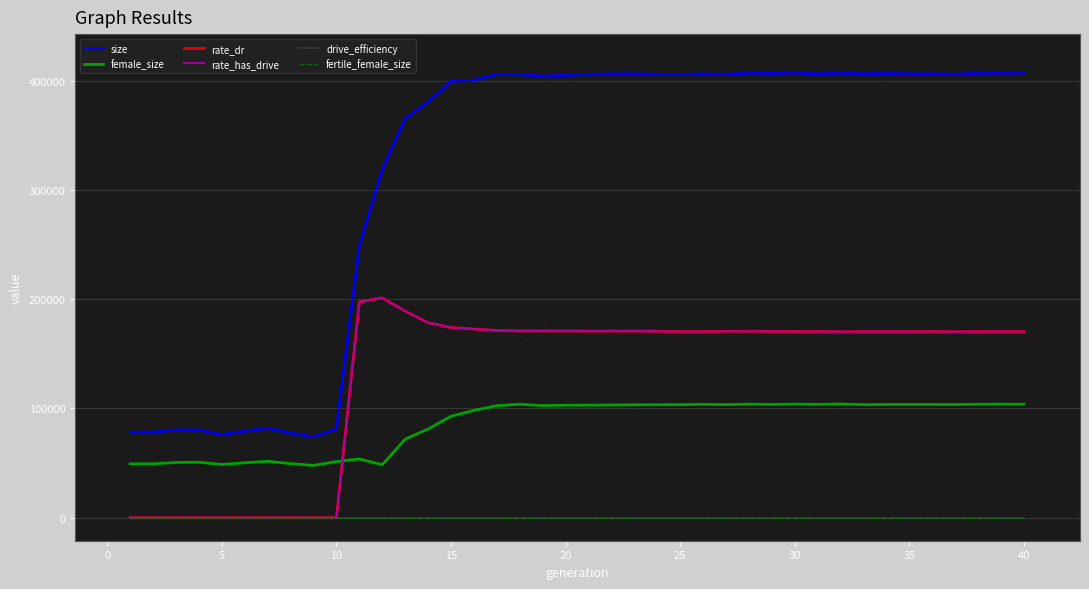

Which series contains the highest Y value?

size